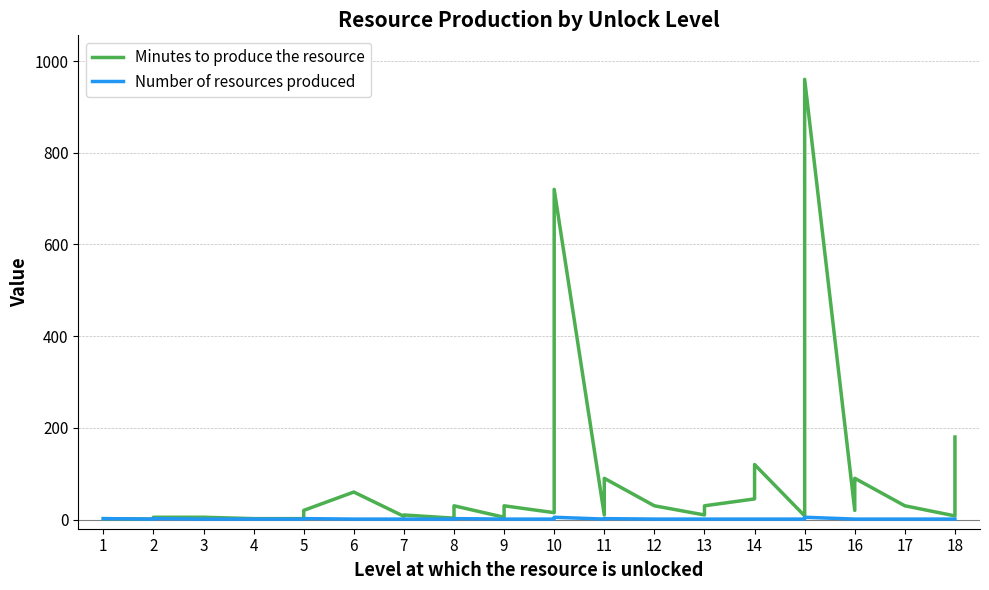

How many interior local valleys does the Minutes to produce the resource series have?

10